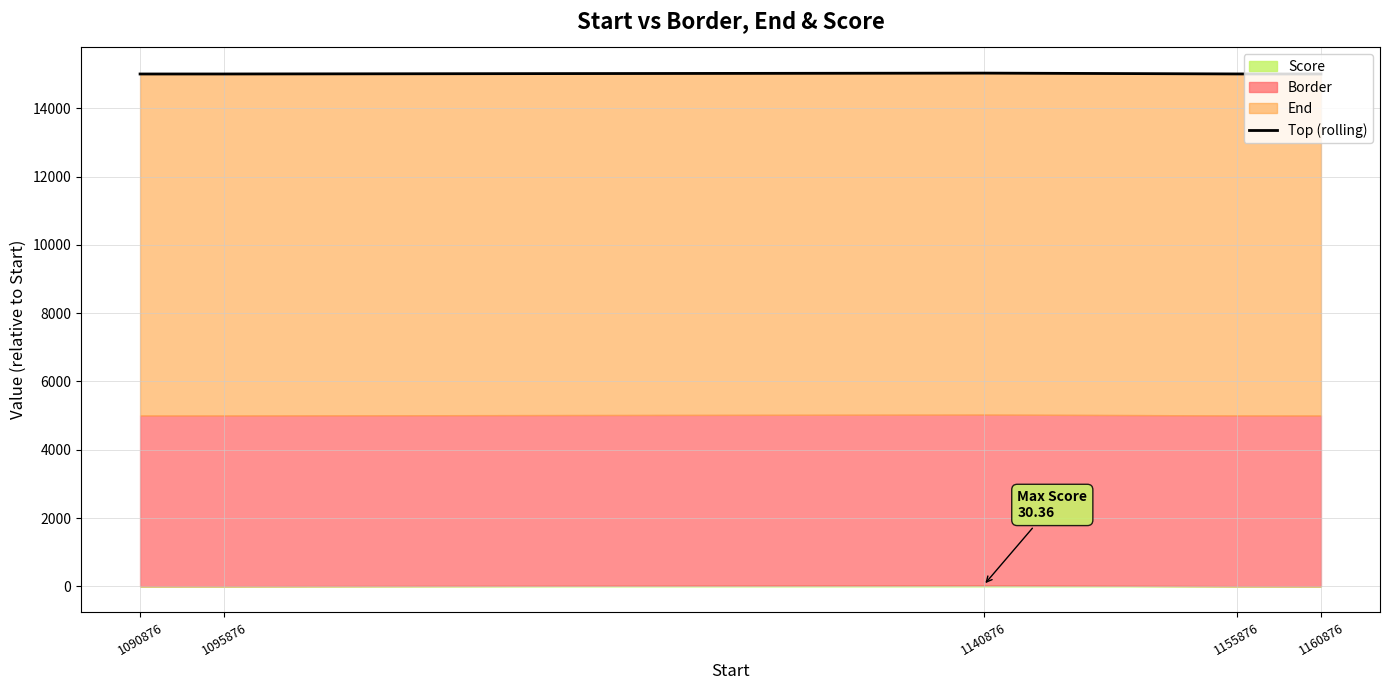

Between 1090876 and 1140876, which is larger?

1140876